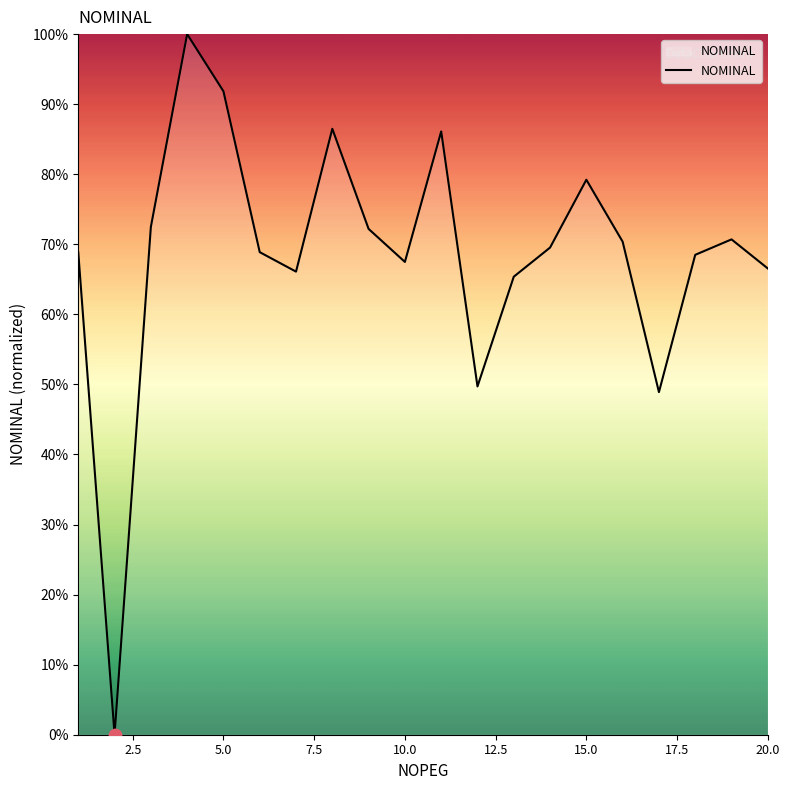

What is the difference between the maximum and minimum values?

100.0